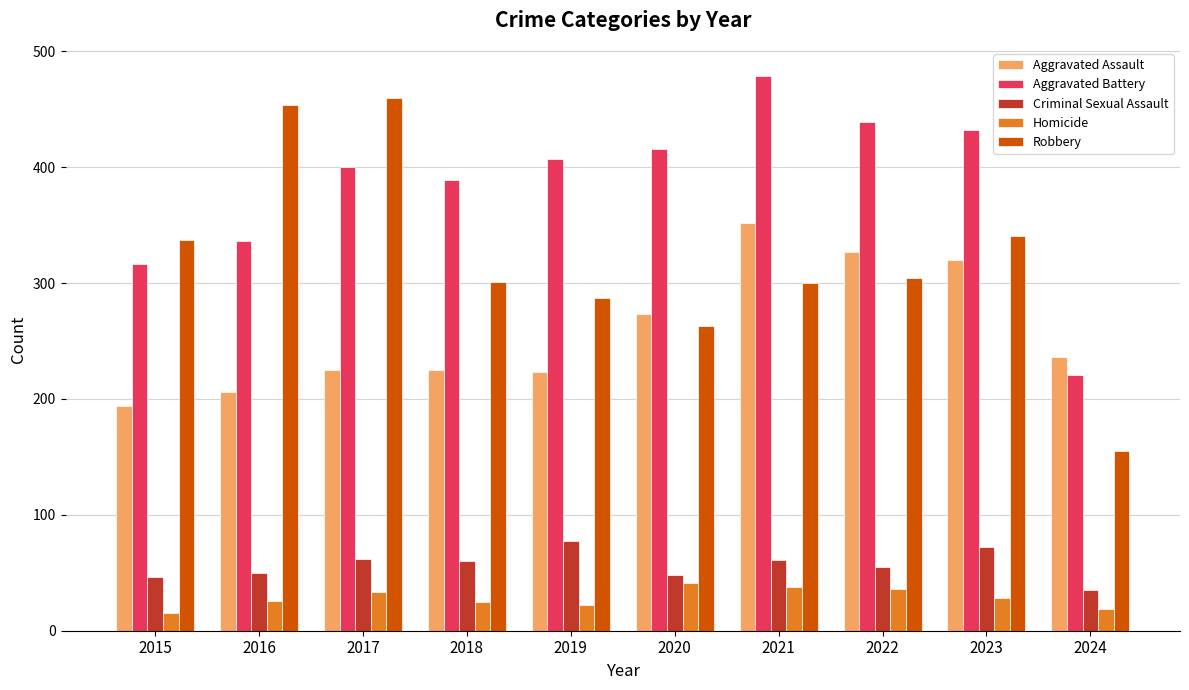

What is the maximum value for Aggravated Battery?

479